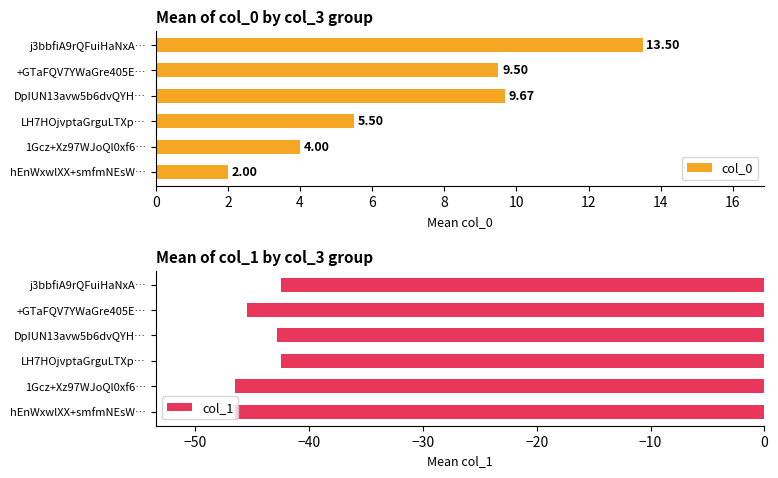

At which label is col_1 closest to -44?

DpIUN13avw5b6dvQYH…